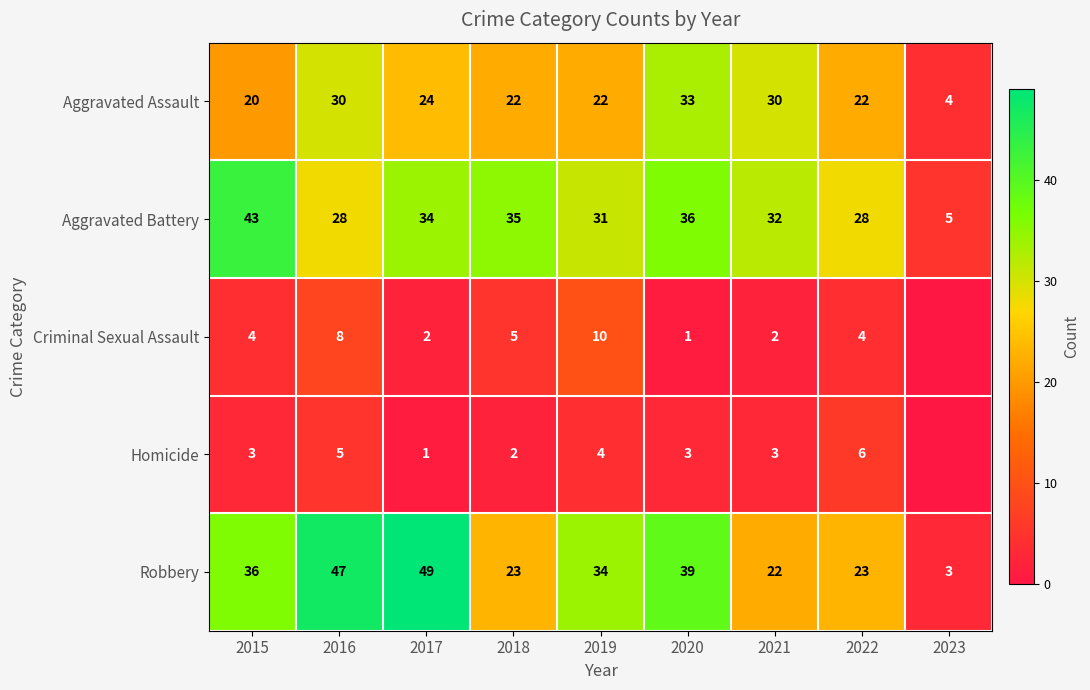

At which label does Aggravated Assault first exceed 22?

2016